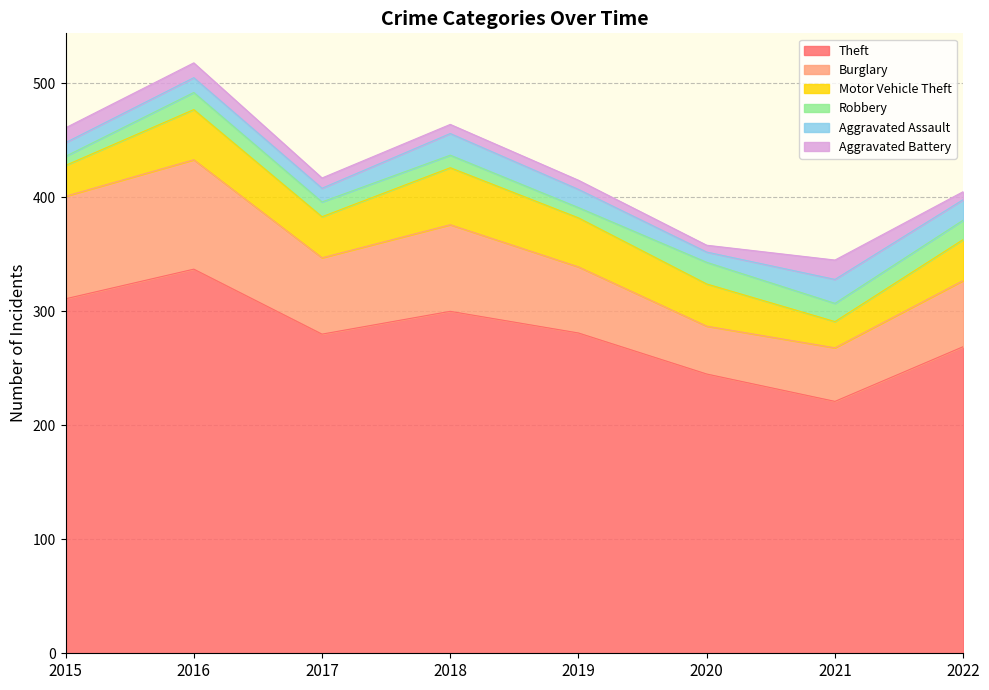

What is the value of the Robbery point at the 8th from the left?

17